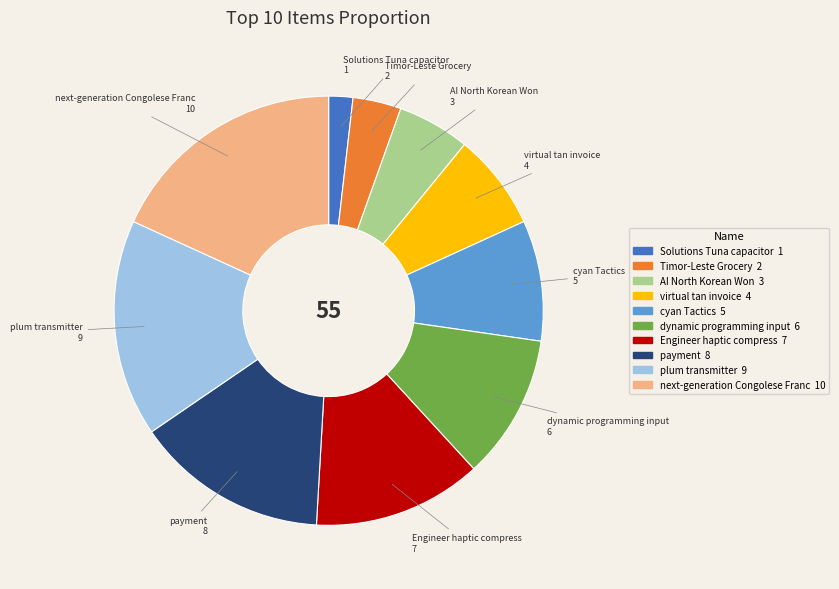

Approximately how many times larger is the value at plum transmitter compared to Timor-Leste Grocery?

4.5